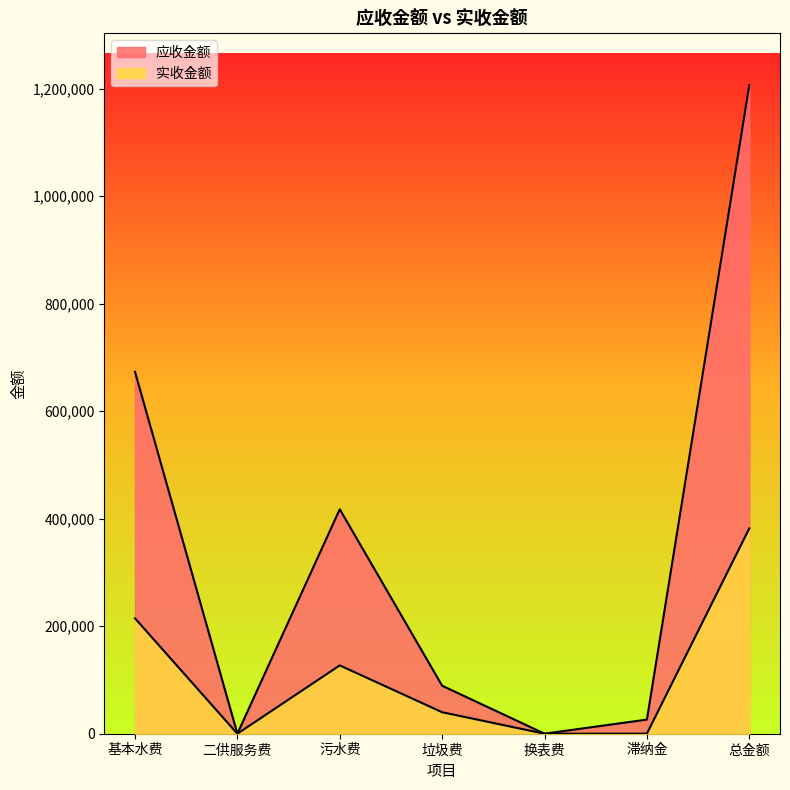

True or false: 应收金额 has a value of 166694.7 at 污水费.

False